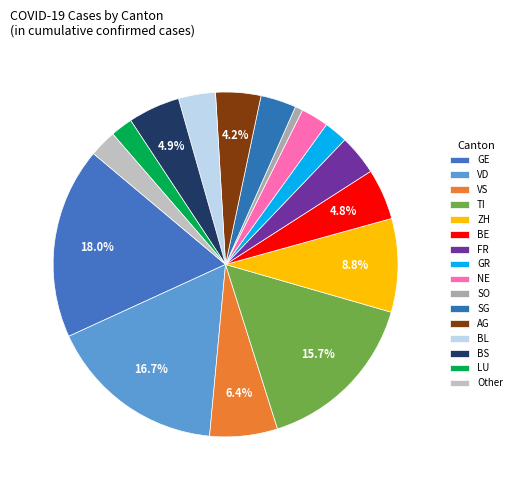

To the nearest percent, what portion does TI represent?

16%